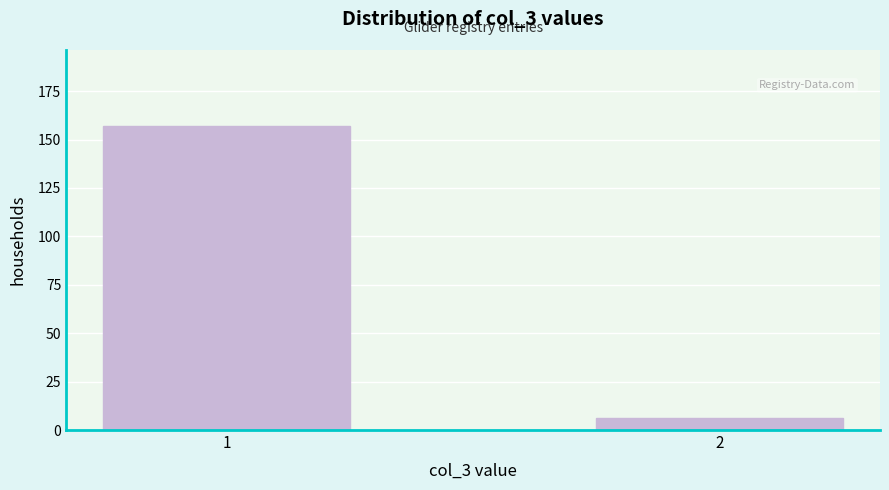

Reading left to right, what are all the values shown in this chart?

1=157	2=6